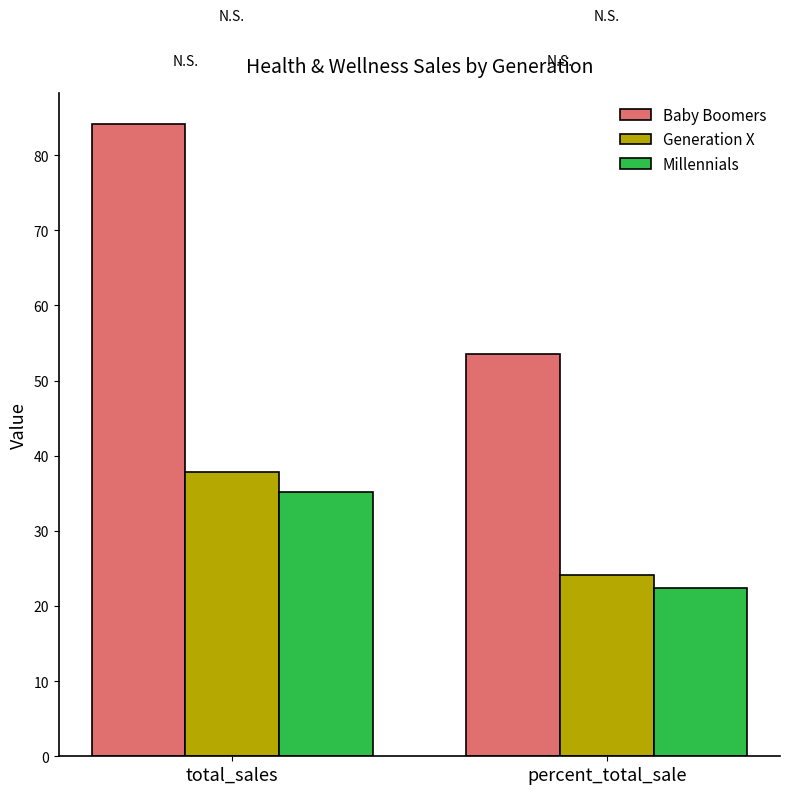

At which category is the sum across all series the highest?

total_sales